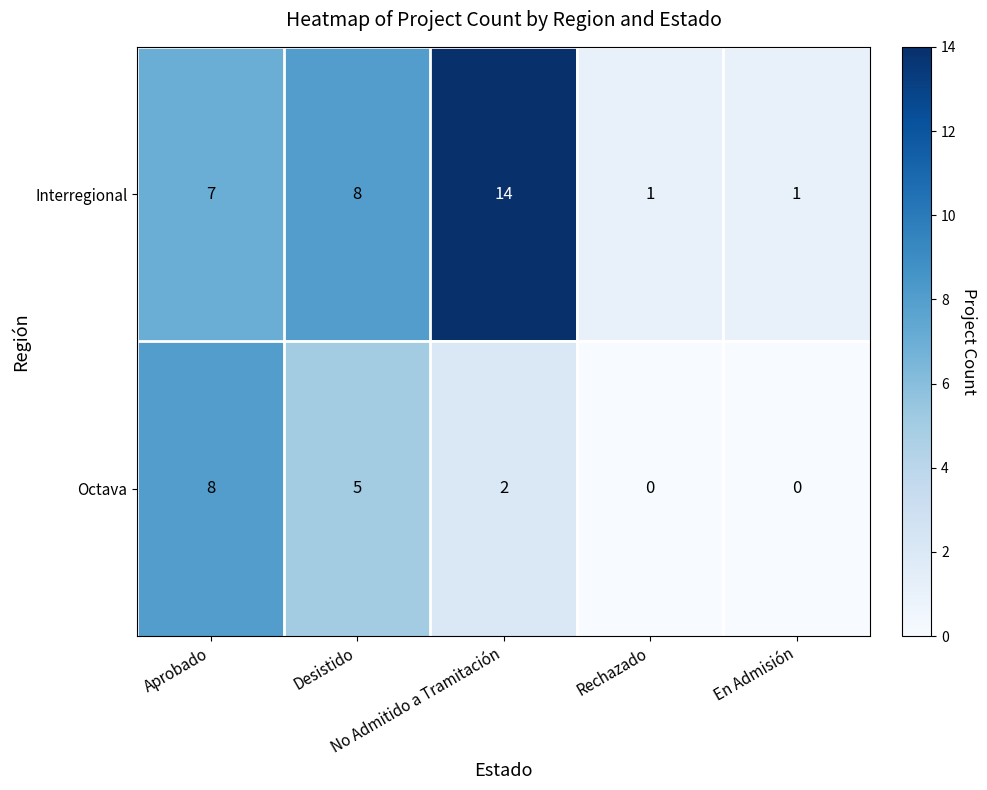

Which series changed the most between Desistido and En Admisión?

Interregional